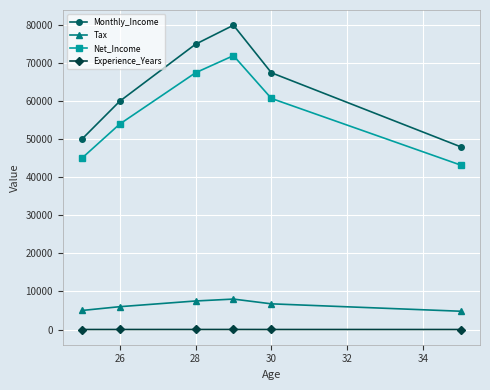

What is the difference between the maximum and minimum values in the Tax series?

3200